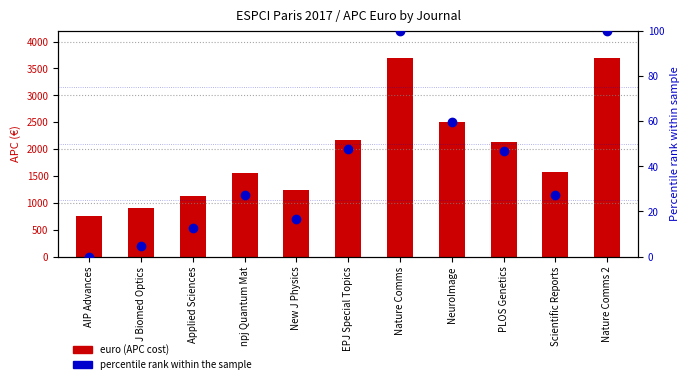

What is the maximum value for percentile rank?

100.0